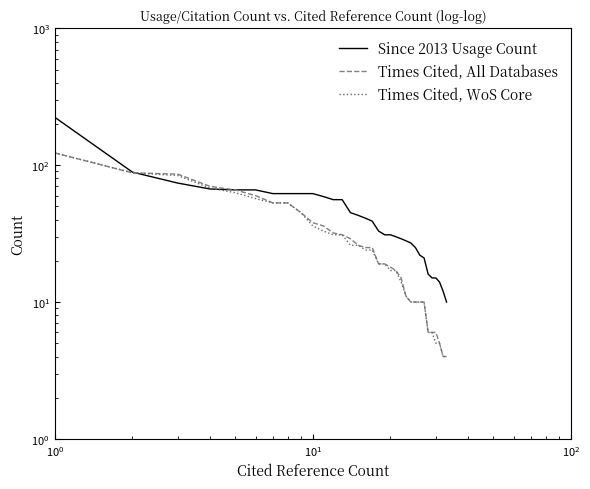

The Times Cited, WoS Core series shows 36 at 7. True or false?

False